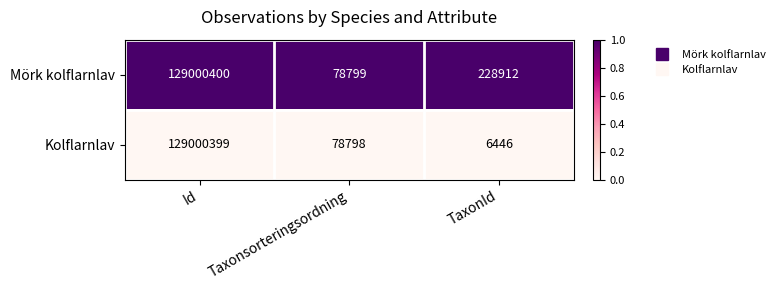

True or false: Mörk kolflarnlav has a value of 228912 at TaxonId.

True